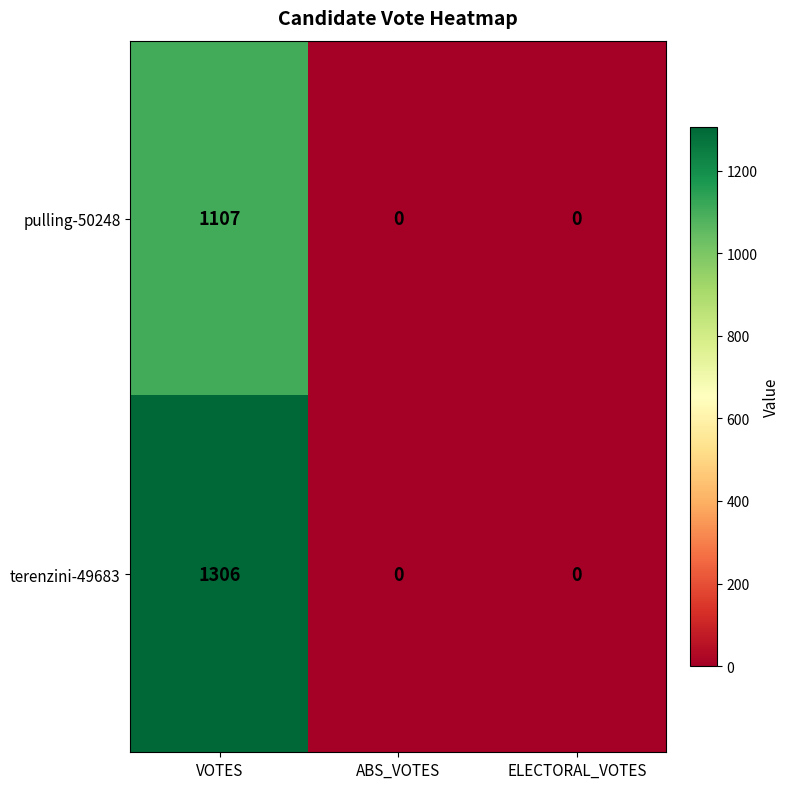

Reading right to left, extract all data points from this chart.

pulling-50248: 0	0	1107
terenzini-49683: 0	0	1306